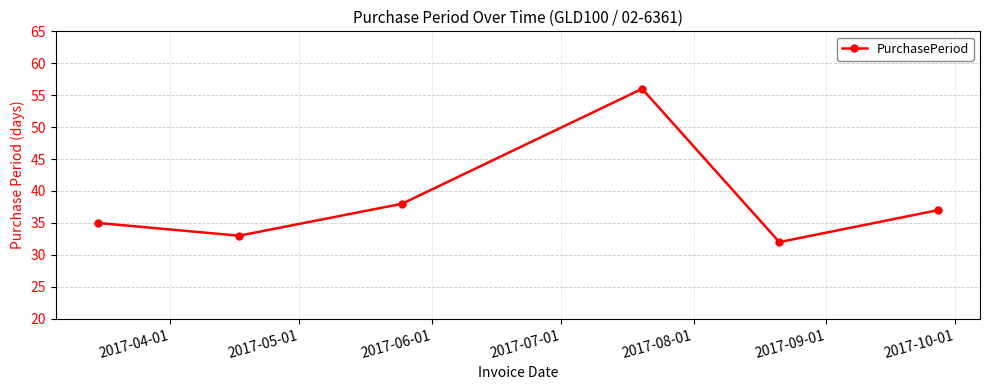

What is the minimum value shown in the chart?

32